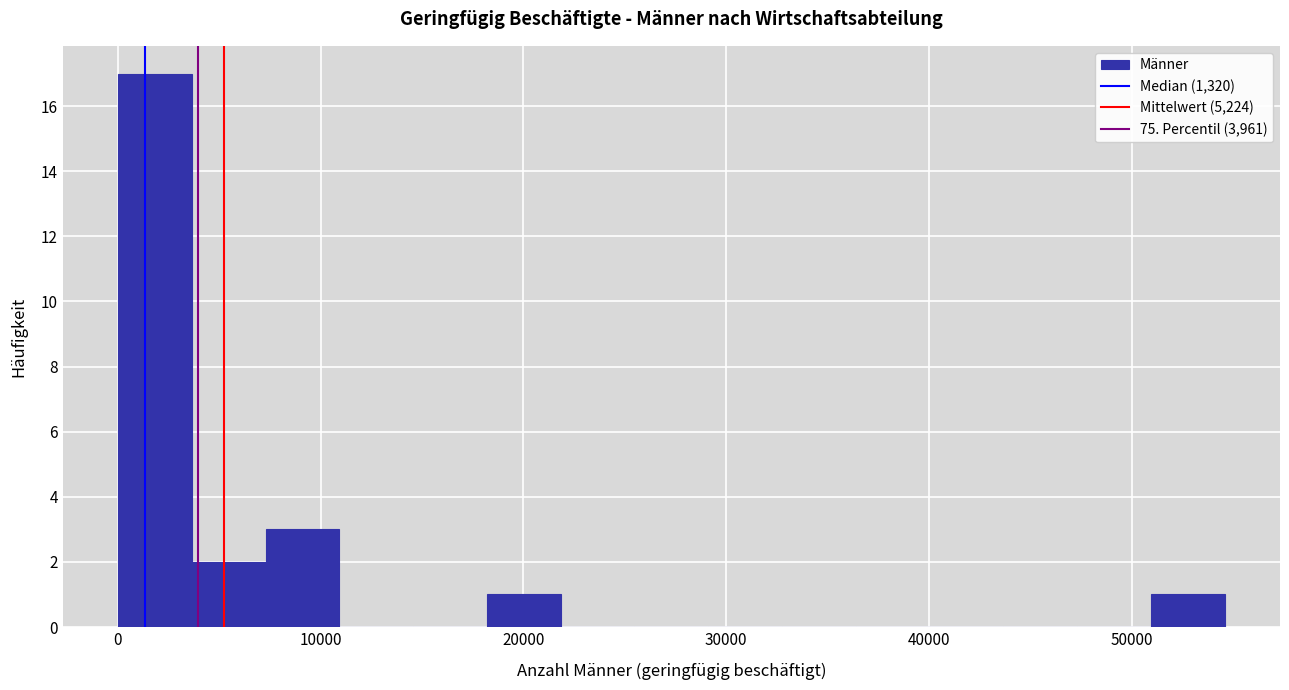

Around what value on the x-axis is the tallest bar? Give the approximate position of its centre, as read against the axis.

2000